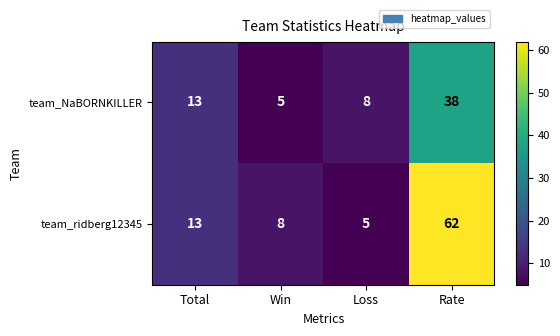

What is the maximum value shown in the chart?

62